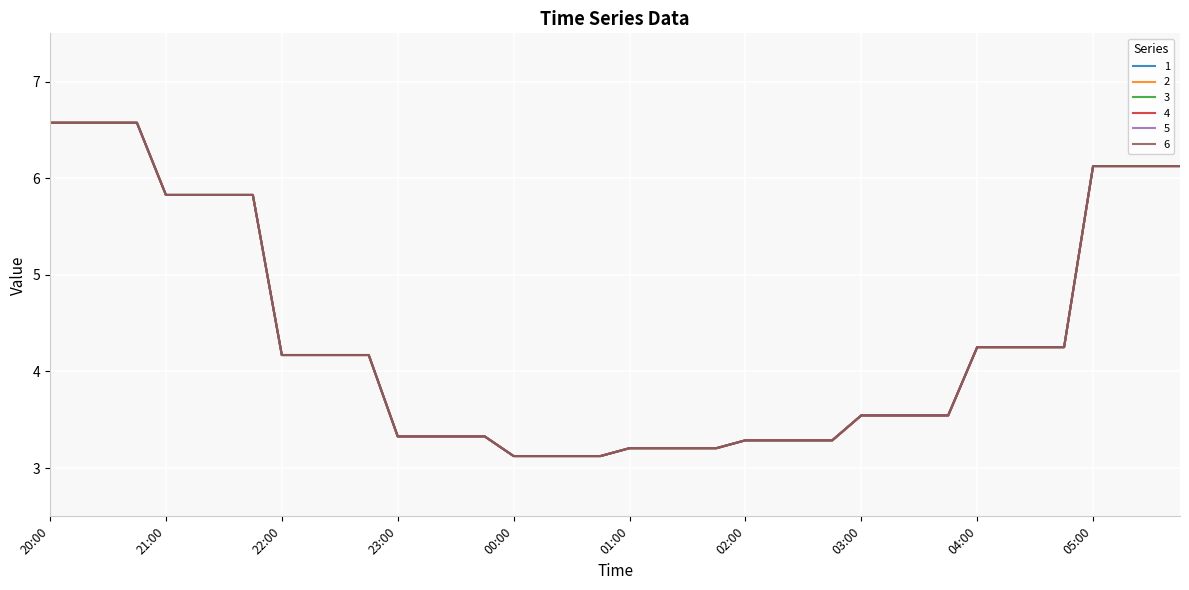

What is the label of the 22nd point from the right?

00:30